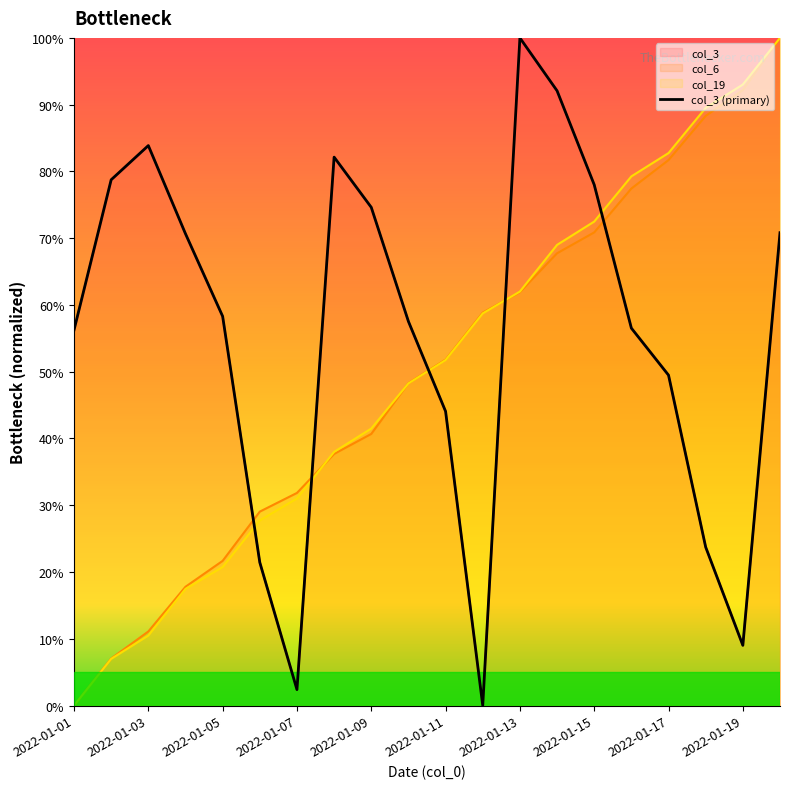

True or false: col_15 has more than 2 interior local peaks.

True